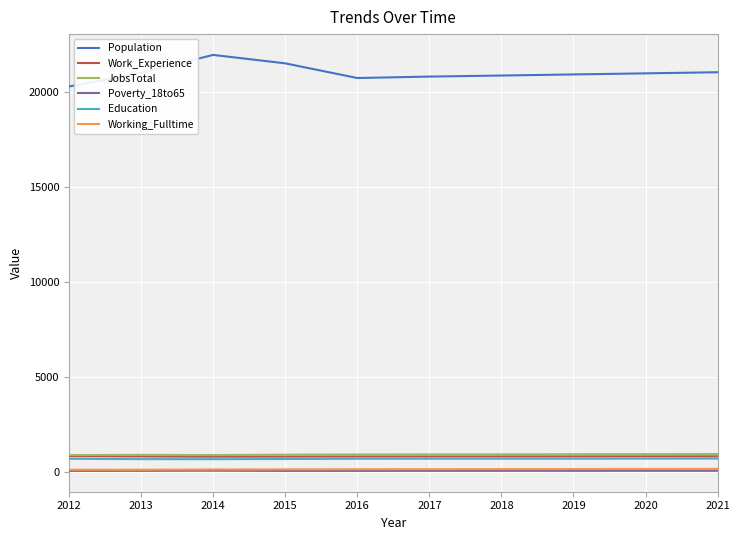

Is it true that Population equals 37950 at 2014?

False